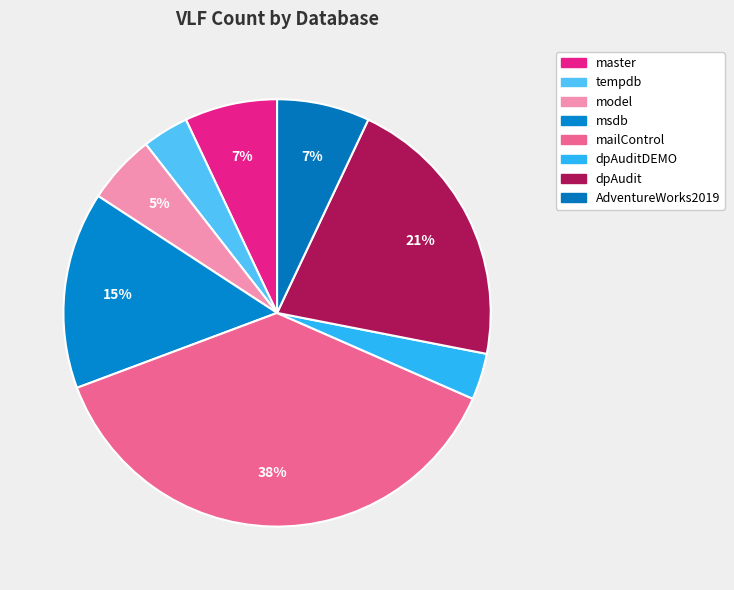

Which slice is the smallest?

tempdb